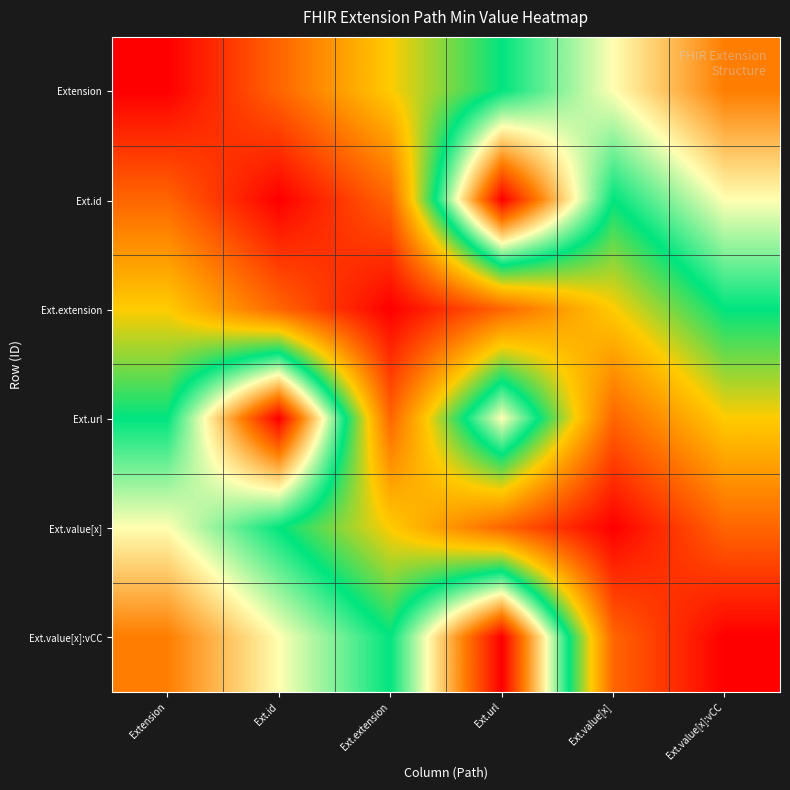

Which series has the widest spread of values?

Ext.id